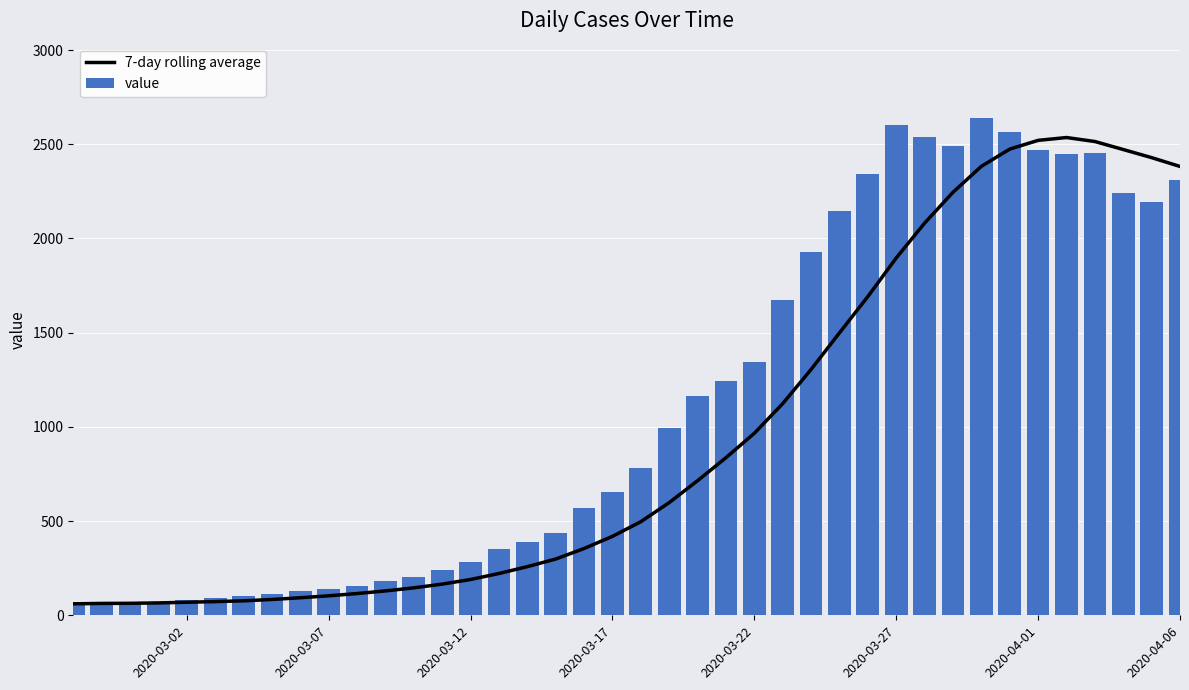

Rank the series by their maximum value, from highest to lowest.

value, 7-day rolling average